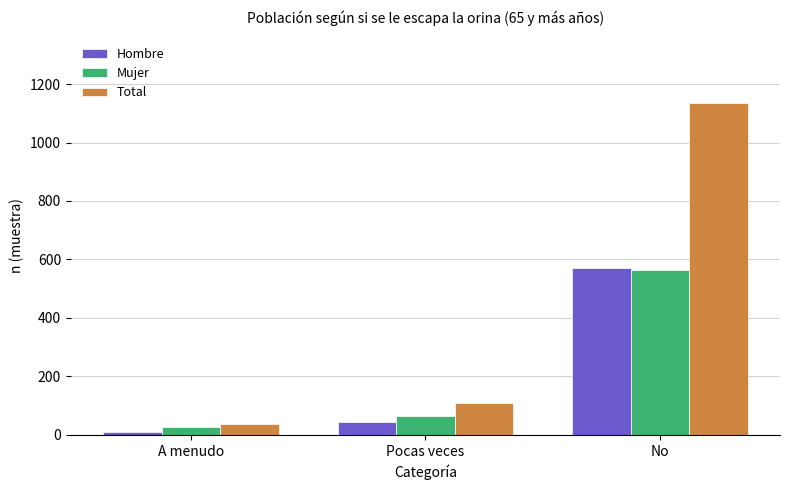

Where is Mujer nearest to the value 295?

Pocas veces